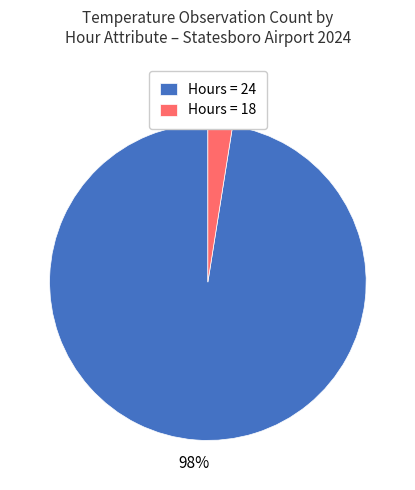

To the nearest percent, what is the combined percentage of Hours = 24 and Hours = 18?

100%